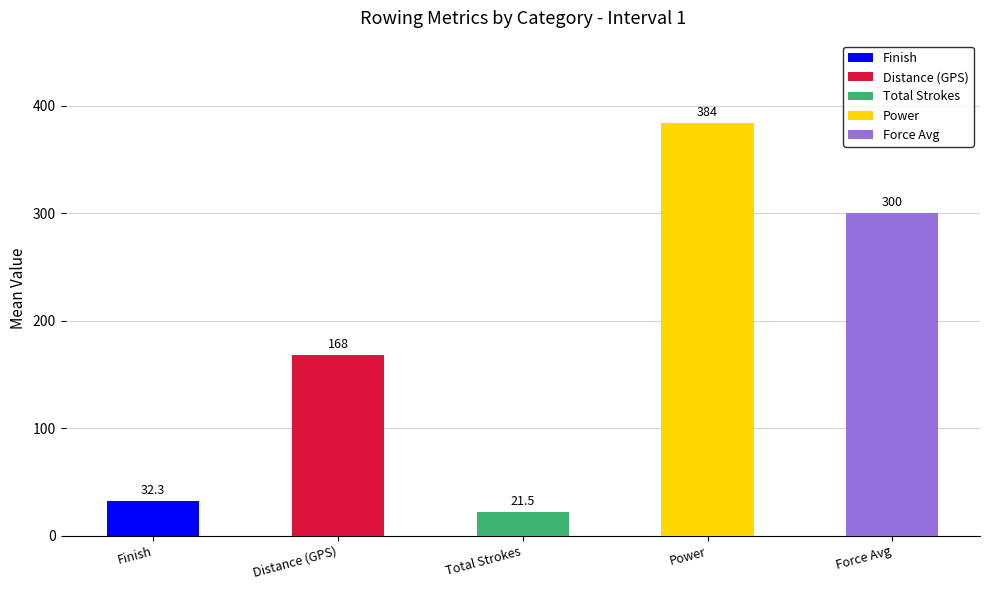

What are all the series names shown in the legend?

Finish, Distance (GPS), Total Strokes, Power, Force Avg